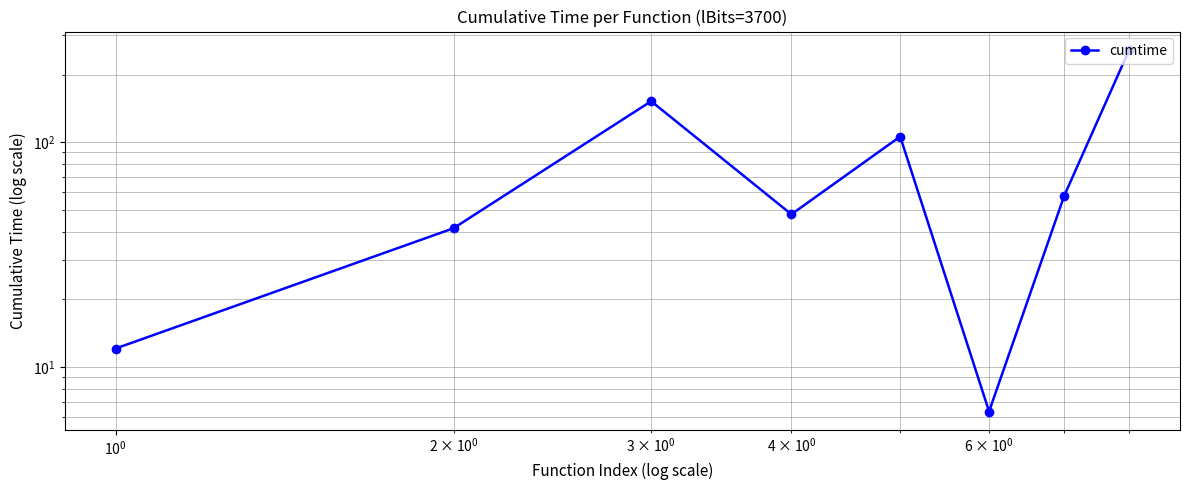

Reading left to right, extract all data points from this chart.

12.1	41.4	152.1	47.8	105.9	6.3	57.8	258.1